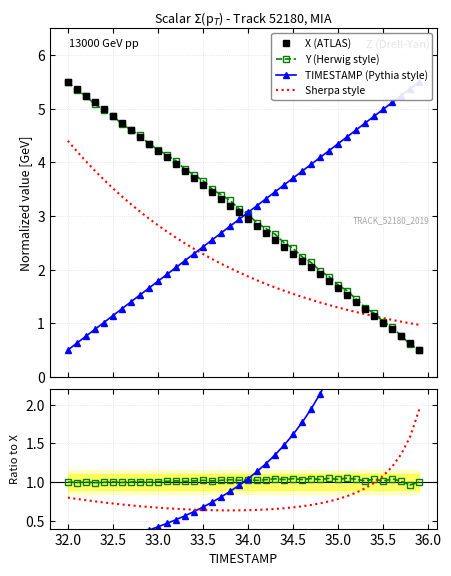

Is it true that X equals 2.3 at 32.2?

False